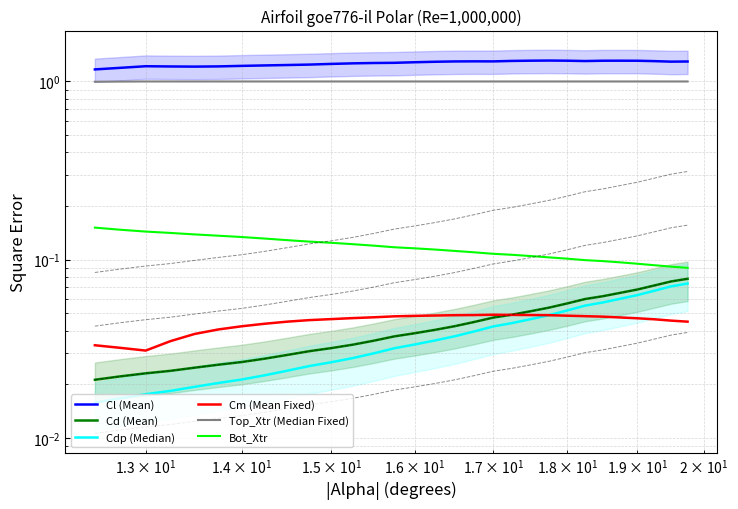

Is the value of Cdp (Median) at 14 greater than the value of Cd (Mean) at 14?

No